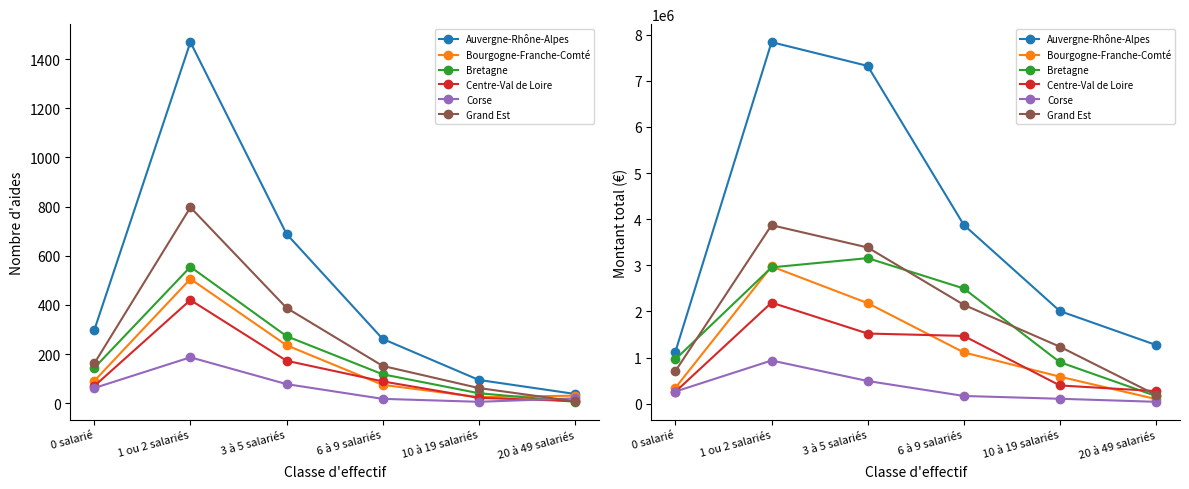

Is it true that Centre-Val de Loire equals 1468684.3 at 6 à 9 salariés?

True